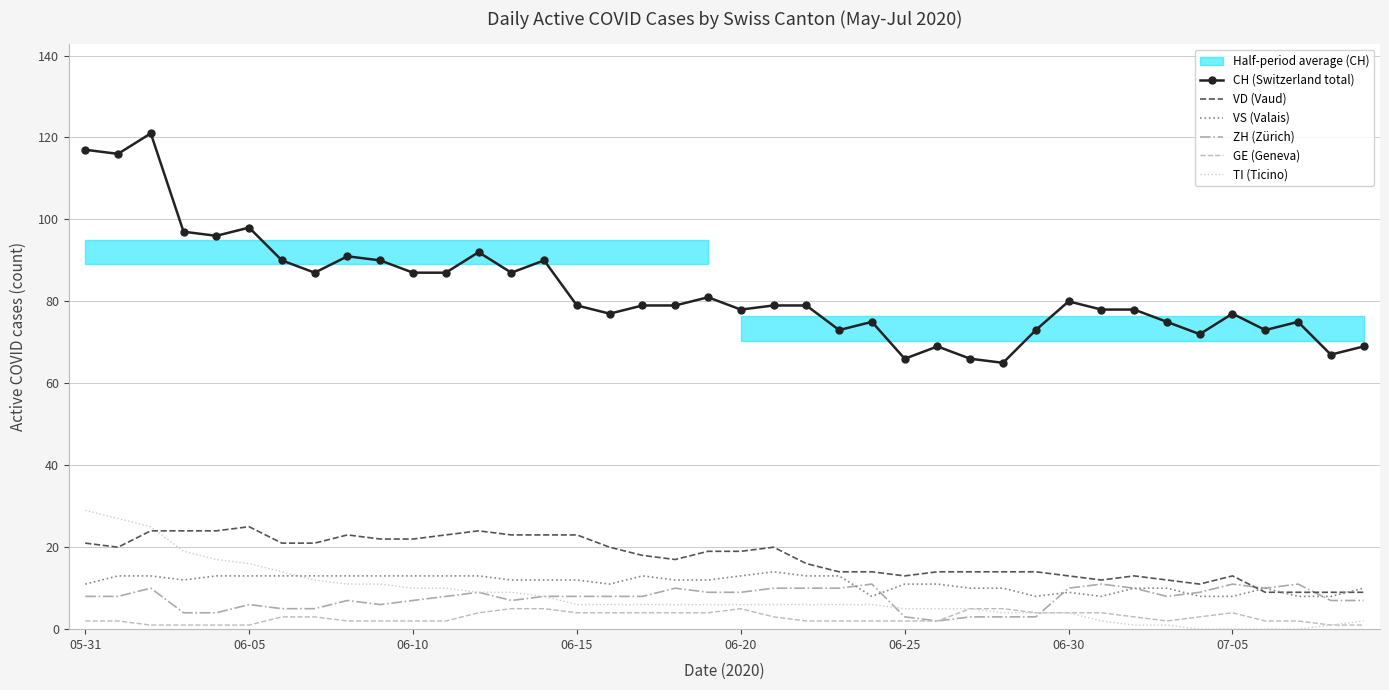

True or false: ZH (Zürich) has a value of 8 at 06-15.

True